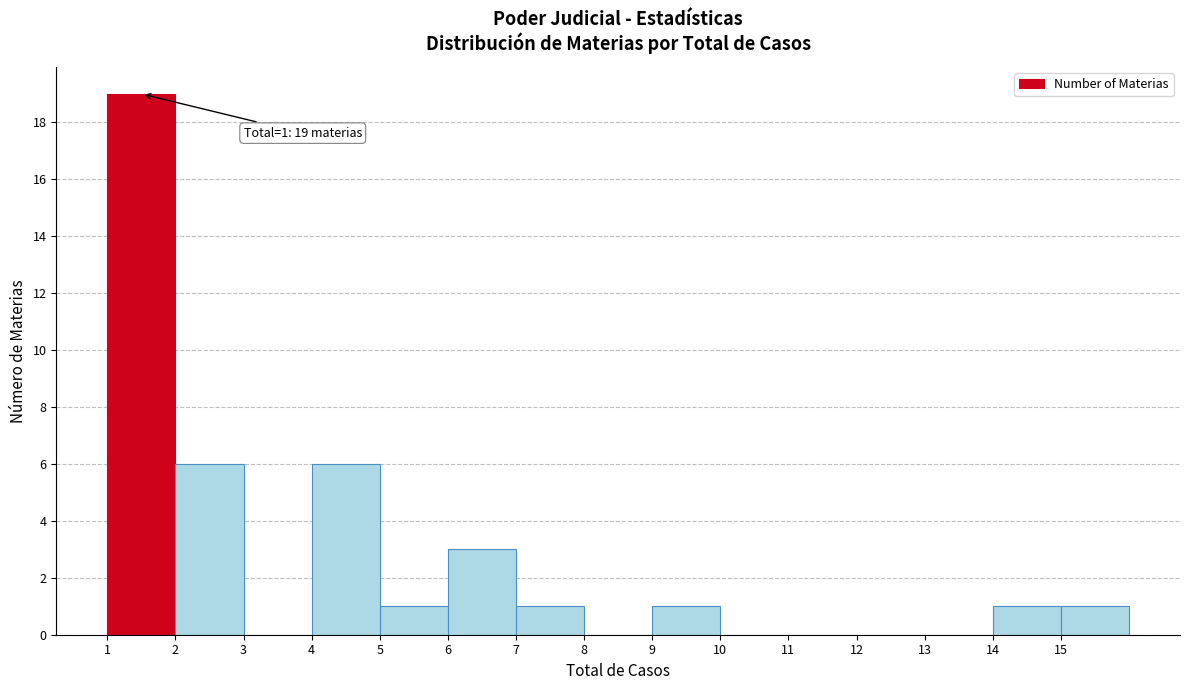

Which range on the x-axis has the tallest bar?

1 to 2